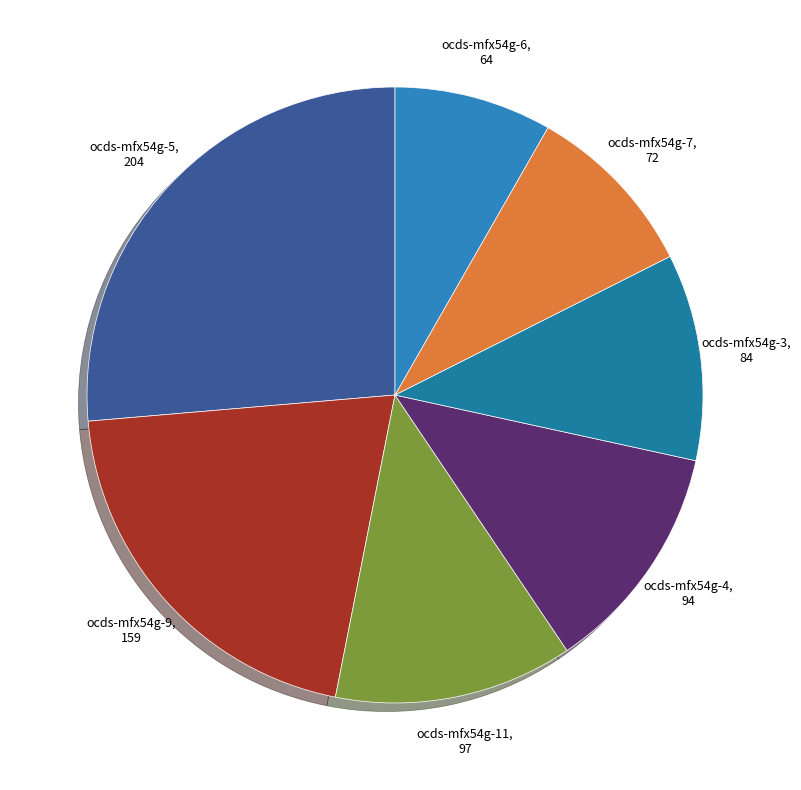

Which category has the biggest portion of the pie?

ocds-mfx54g-5